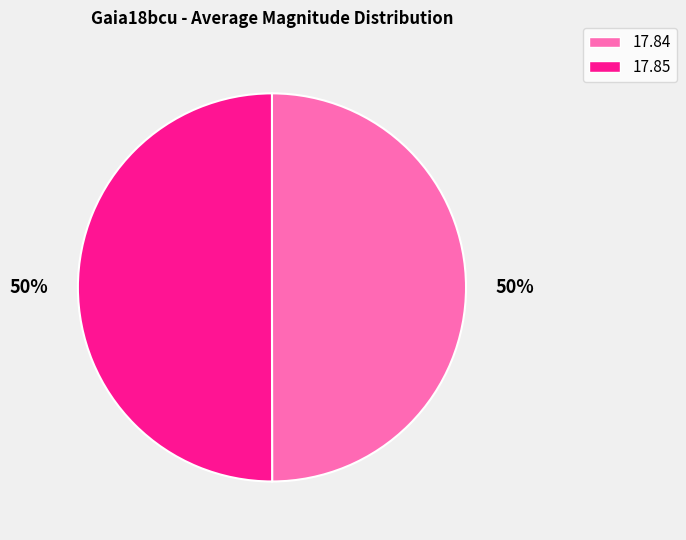

Count the number of slices in the pie.

2